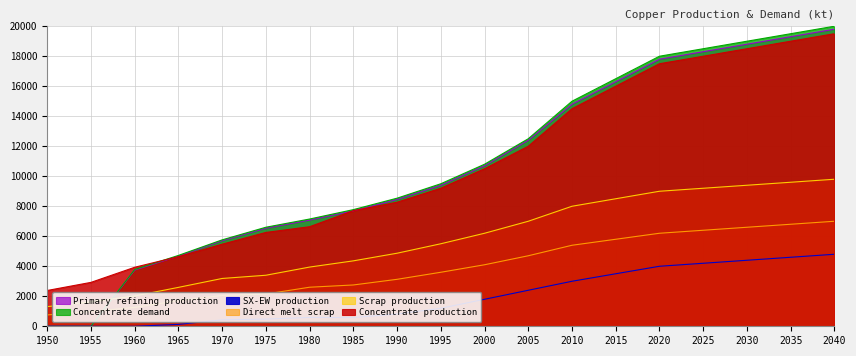

Rank the categories by Concentrate demand value from lowest to highest.

1950, 1955, 1960, 1965, 1970, 1975, 1980, 1985, 1990, 1995, 2000, 2005, 2010, 2015, 2020, 2025, 2030, 2035, 2040